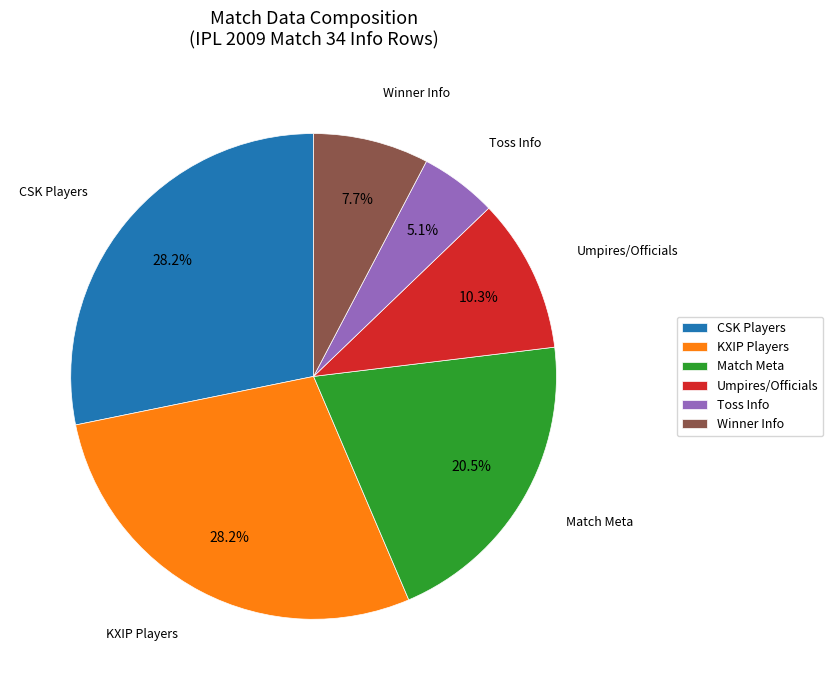

How many segments does this pie chart have?

6